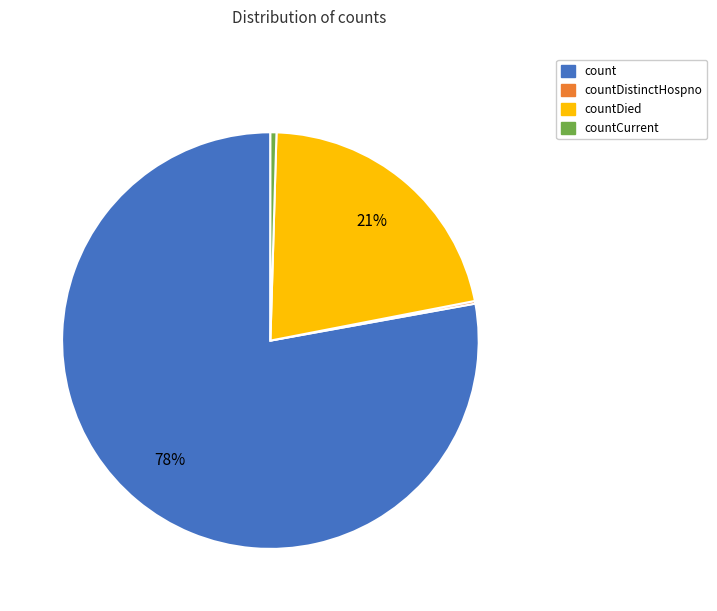

Is there a majority slice in this chart?

Yes